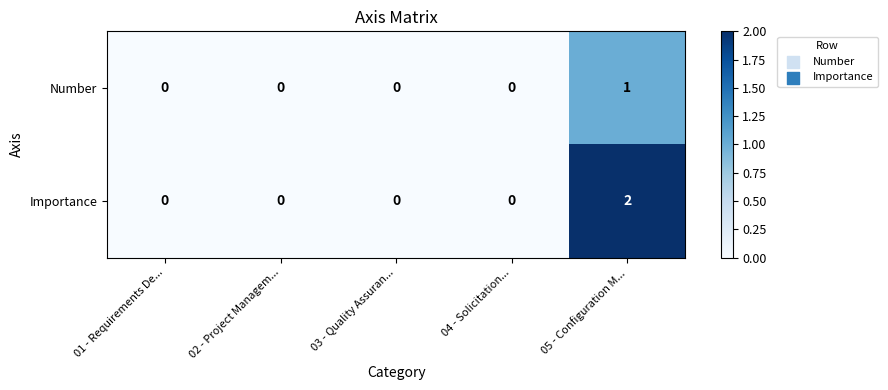

Which series has the largest total across all categories?

Importance